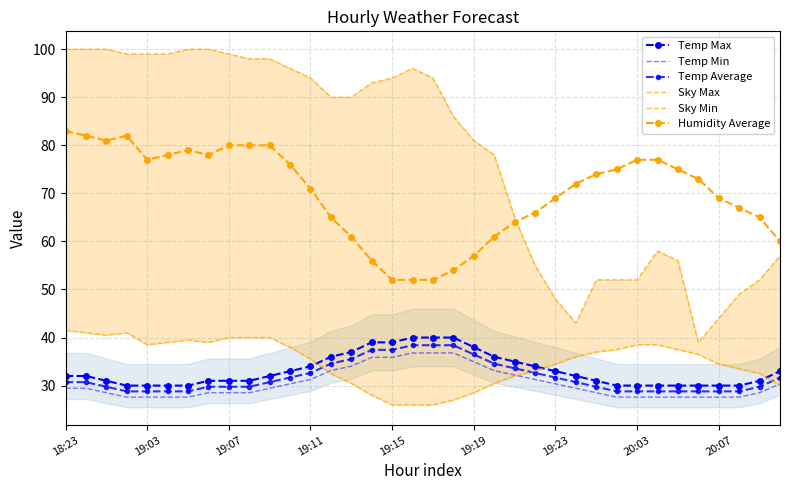

Is the value of Humidity Average at 19 greater than the value of Temp Average at 12?

Yes